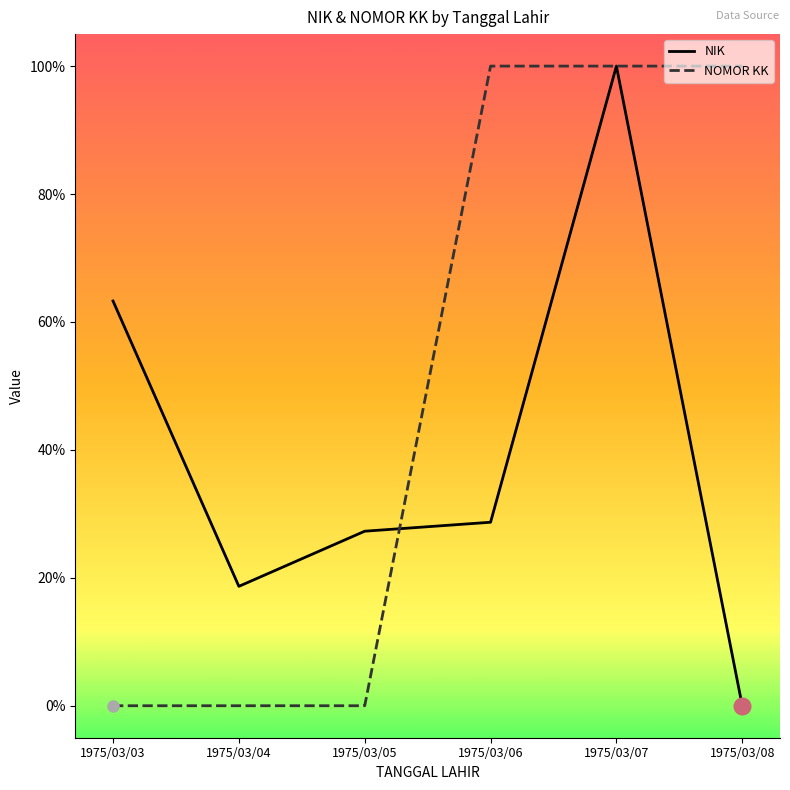

What is the sum of the NIK values at 1975/03/05 and 1975/03/03?

90.6